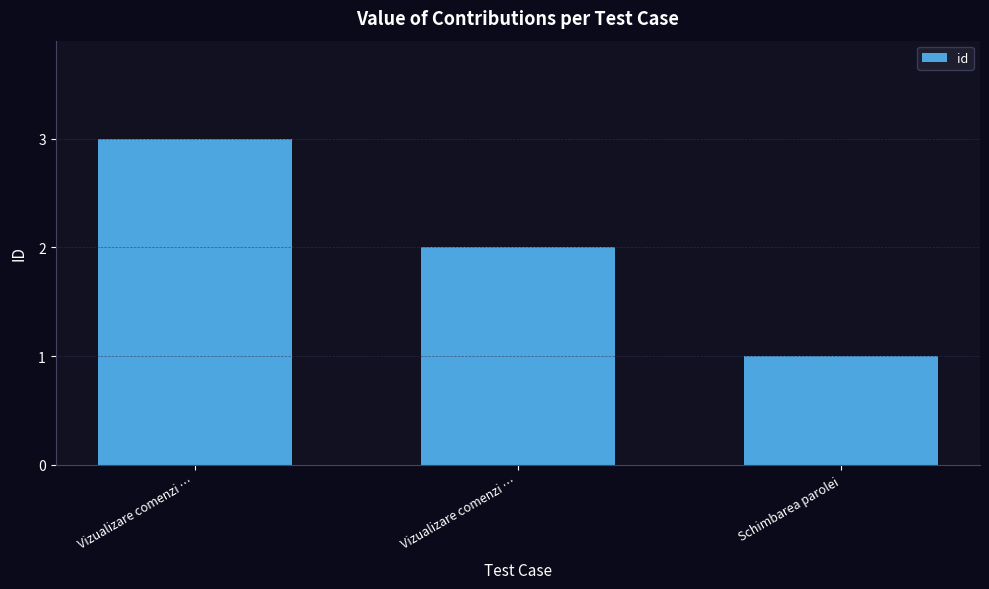

How many series are shown in this chart?

1